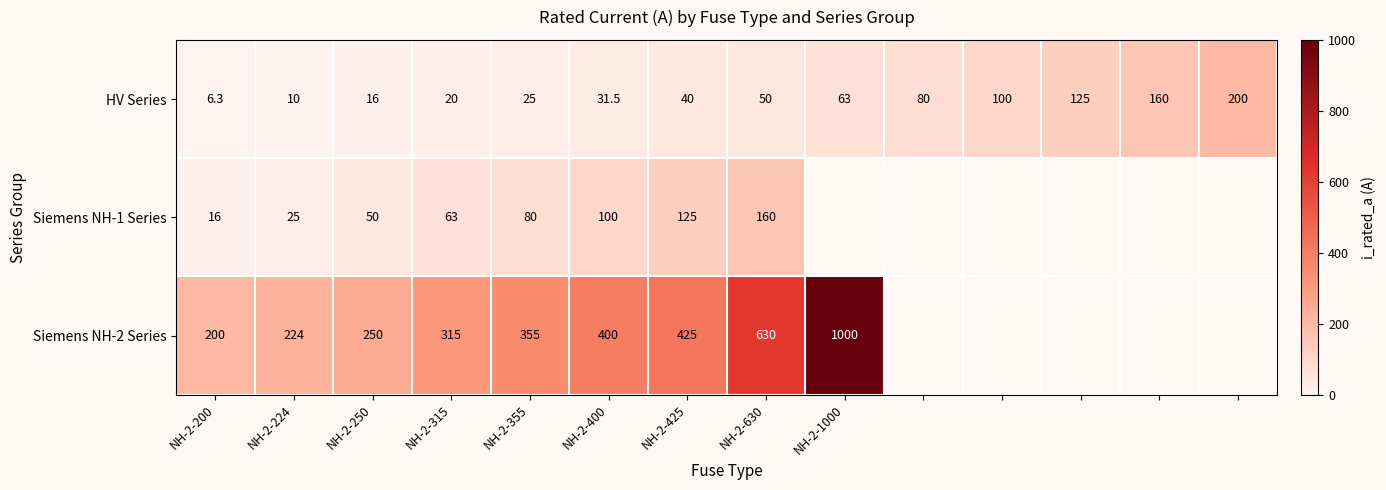

What is the total value across all series at NH-2-355?

460.0